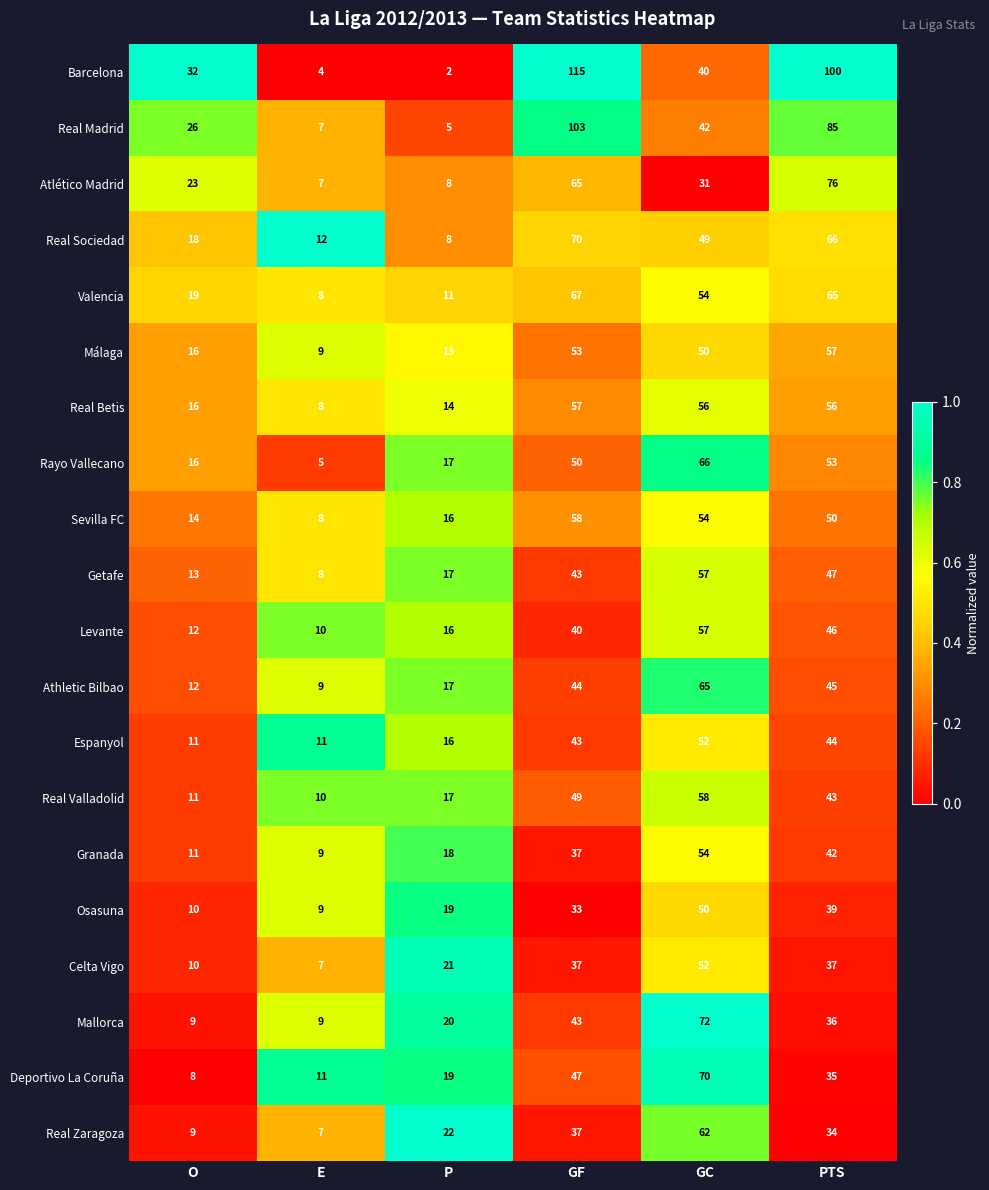

The value of Granada at E is 9. True or false?

True